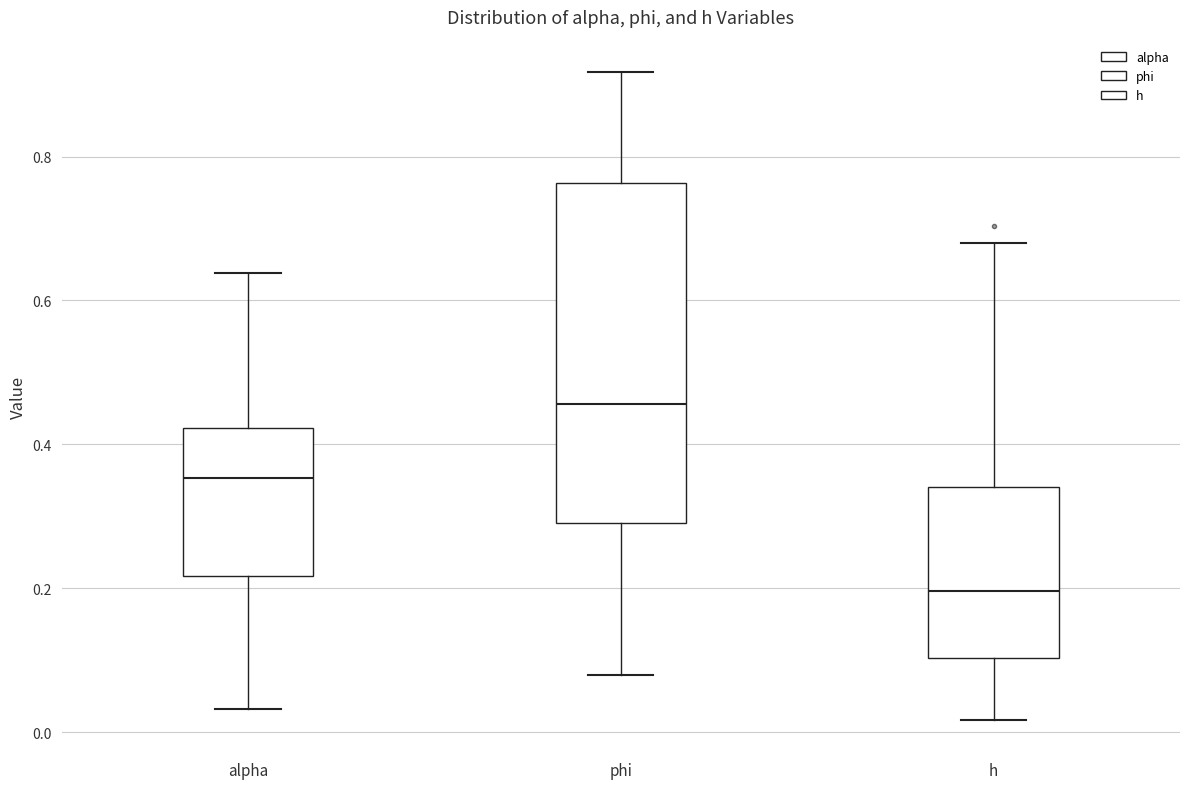

Reading left to right, read every box against the y-axis: the position of its median line, the range the box covers, and the ends of its whiskers. The values are not printed on the chart, so give them approximately, as read against the axis.

alpha: median 0.36, box 0.22 to 0.42, whiskers 0.04 to 0.64
phi: median 0.46, box 0.30 to 0.76, whiskers 0.08 to 0.92
h: median 0.20, box 0.10 to 0.34, whiskers 0.02 to 0.68